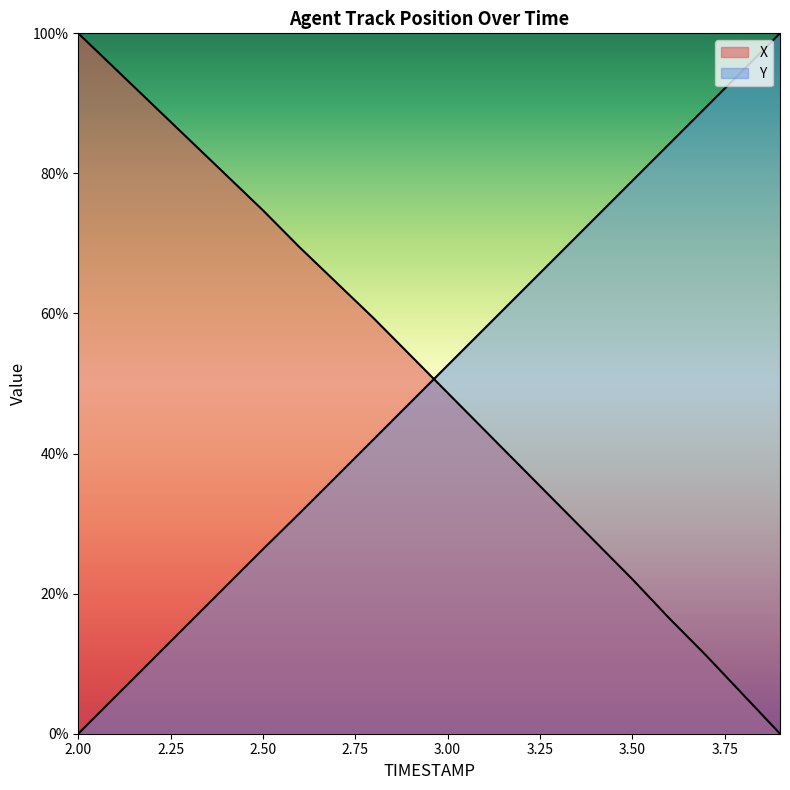

Reading left to right, what are all the values shown in this chart?

X: 2.0=100.0	2.1=94.9	2.2=89.9	2.3=84.8	2.4=79.8	2.5=74.7	2.6=69.4	2.7=64.4	2.8=59.3	2.9=54.0	3.0=48.7	3.1=43.4	3.2=38.0	3.3=32.7	3.4=27.4	3.5=22.1	3.6=16.5	3.7=11.2	3.8=5.6	3.9=0.0
Y: 2.0=0.0	2.1=5.3	2.2=10.5	2.3=15.8	2.4=21.1	2.5=26.3	2.6=31.5	2.7=36.8	2.8=42.1	2.9=47.3	3.0=52.6	3.1=57.9	3.2=63.1	3.3=68.4	3.4=73.7	3.5=78.9	3.6=84.2	3.7=89.5	3.8=94.7	3.9=100.0